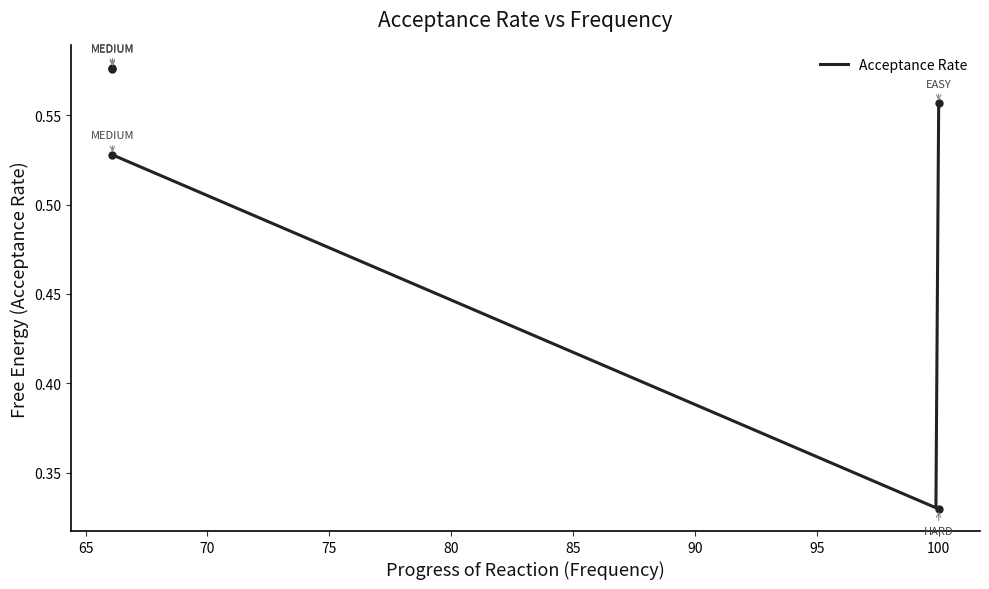

What is the value of the 5th point from the left?

0.6